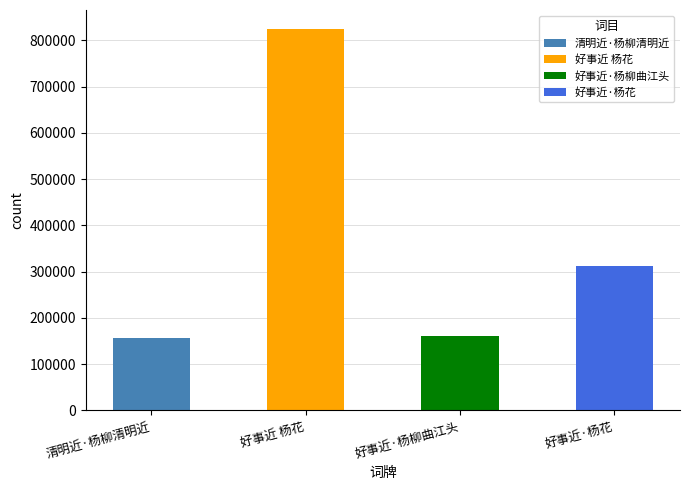

Are the bars horizontal?

No